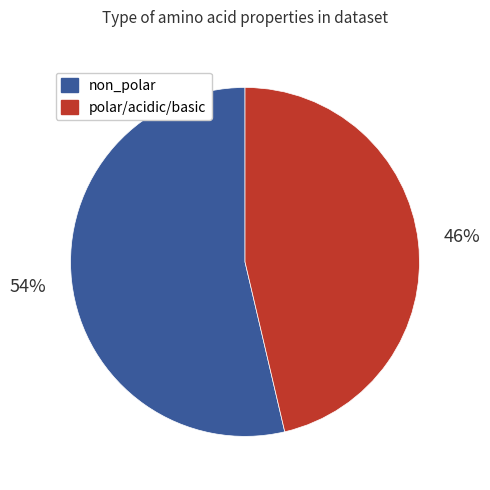

Is there any slice that represents more than half of the pie?

Yes